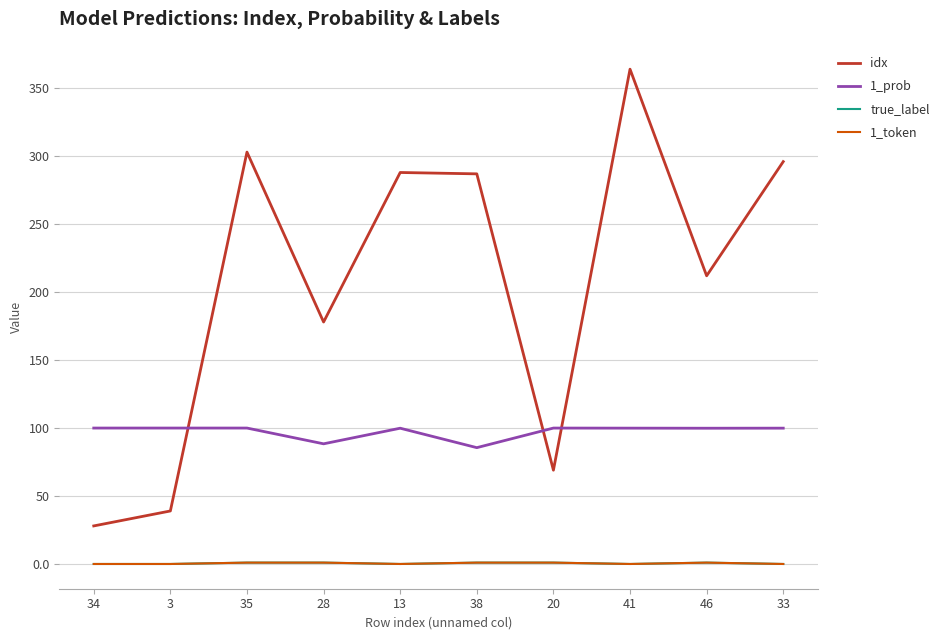

Does the chart display data point markers on the line(s)?

No